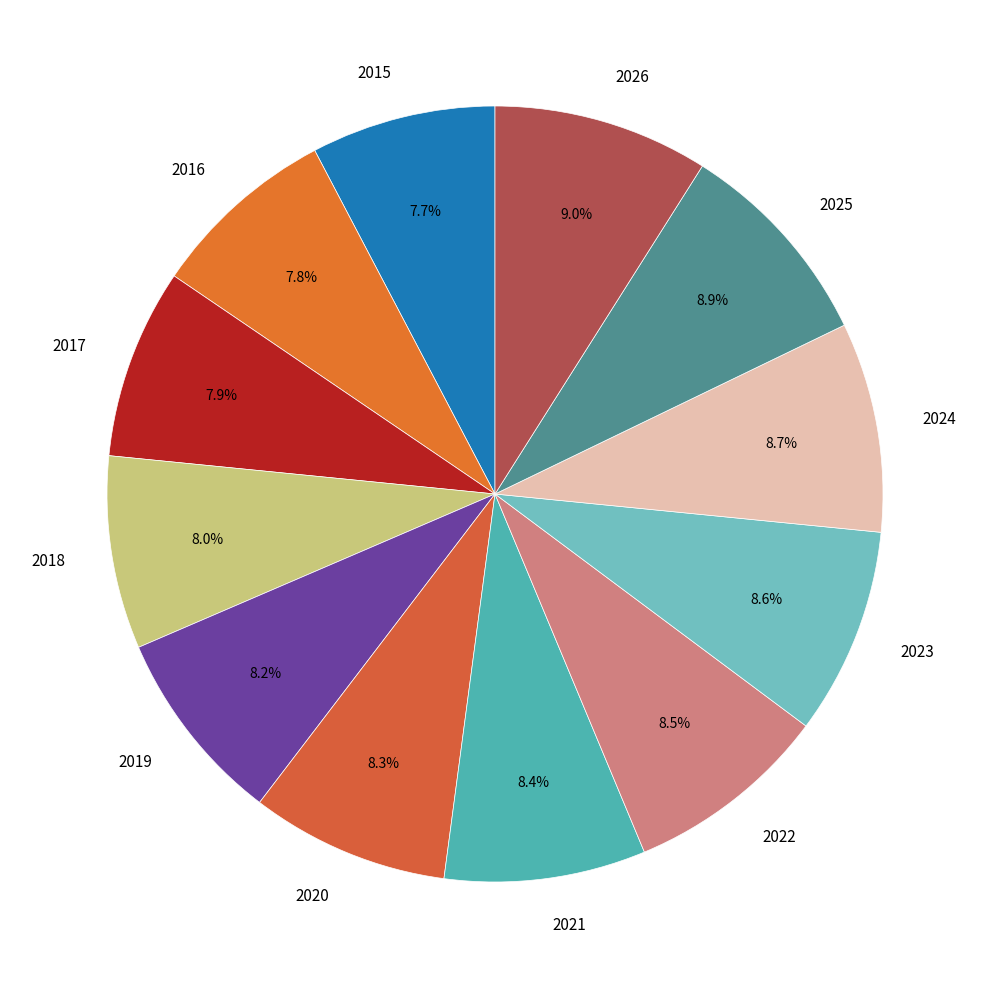

To the nearest percent, what percentage of the pie is 2024?

9%